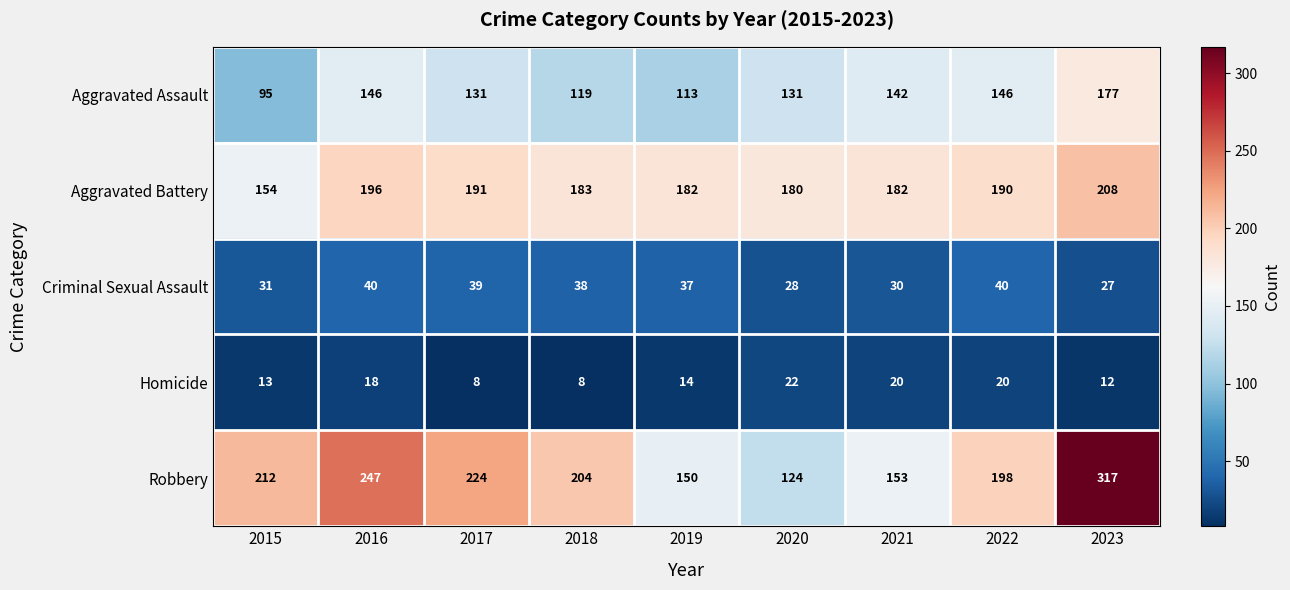

At 2018, list the series in order from largest to smallest.

Robbery, Aggravated Battery, Aggravated Assault, Criminal Sexual Assault, Homicide